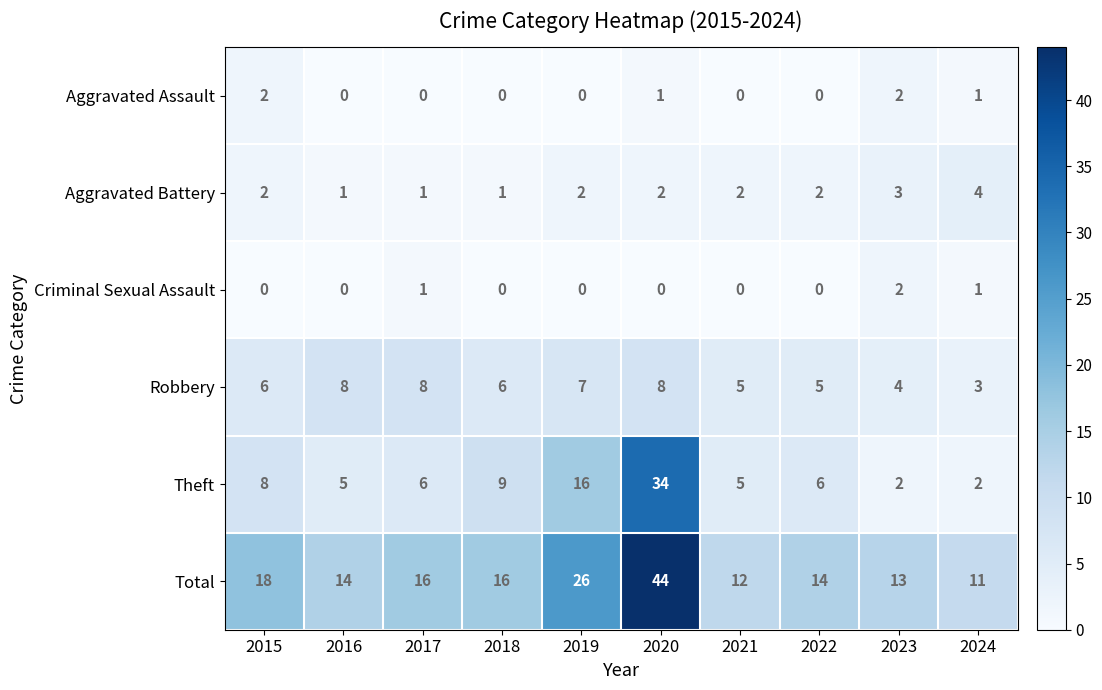

What is the total value across all series at 2020?

89